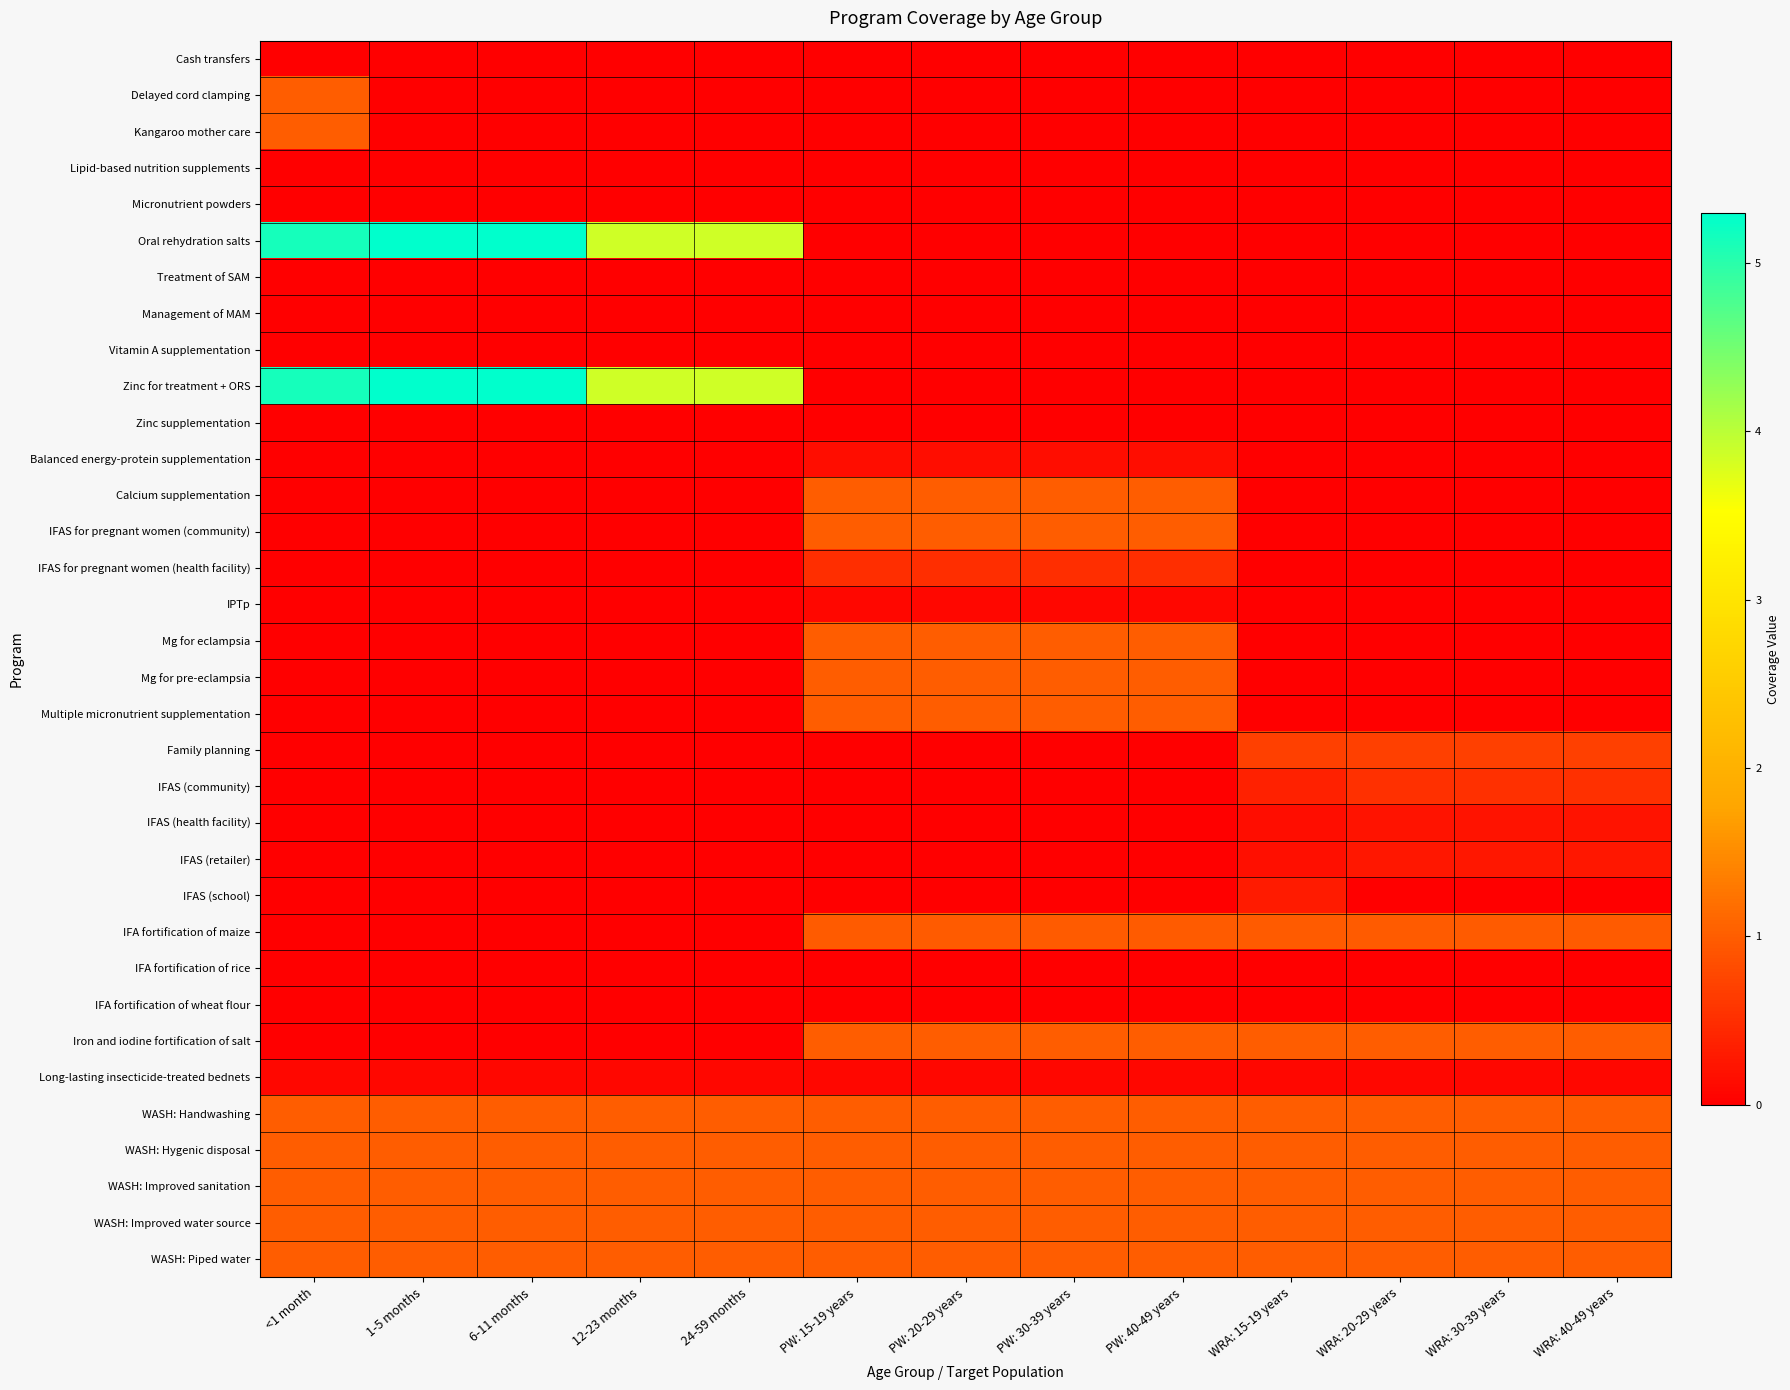

At which category is the sum across all series the highest?

<1 month